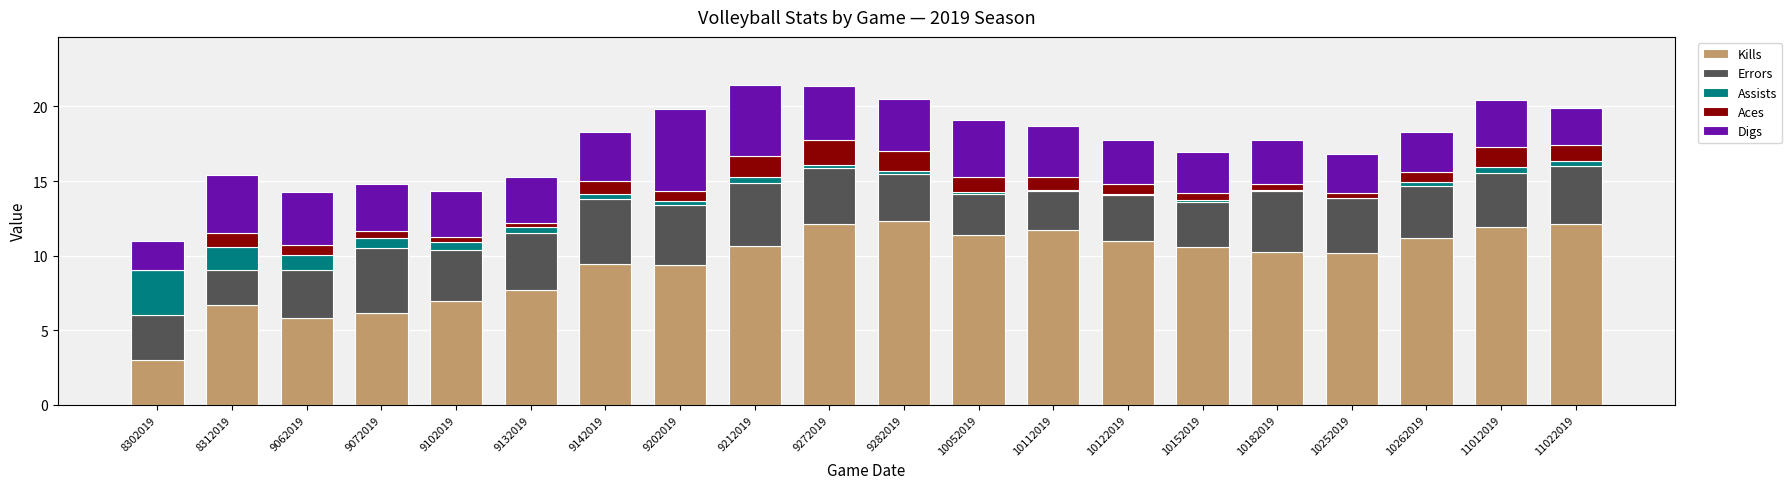

True or false: Kills has a value of 2.5 at 10052019.

False